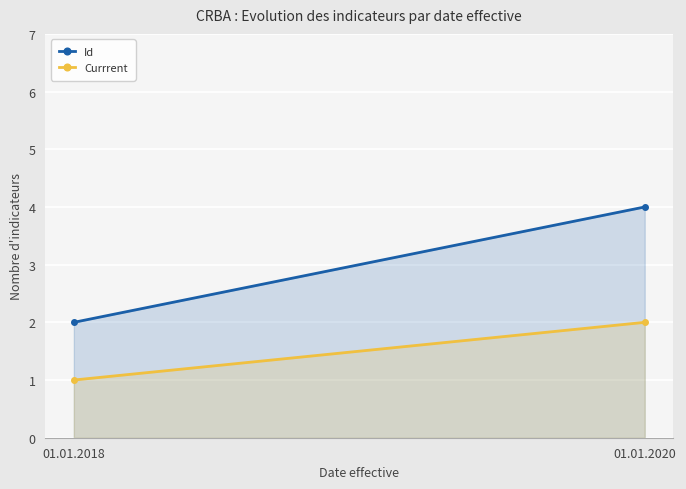

Which series has the largest range (max minus min)?

Id